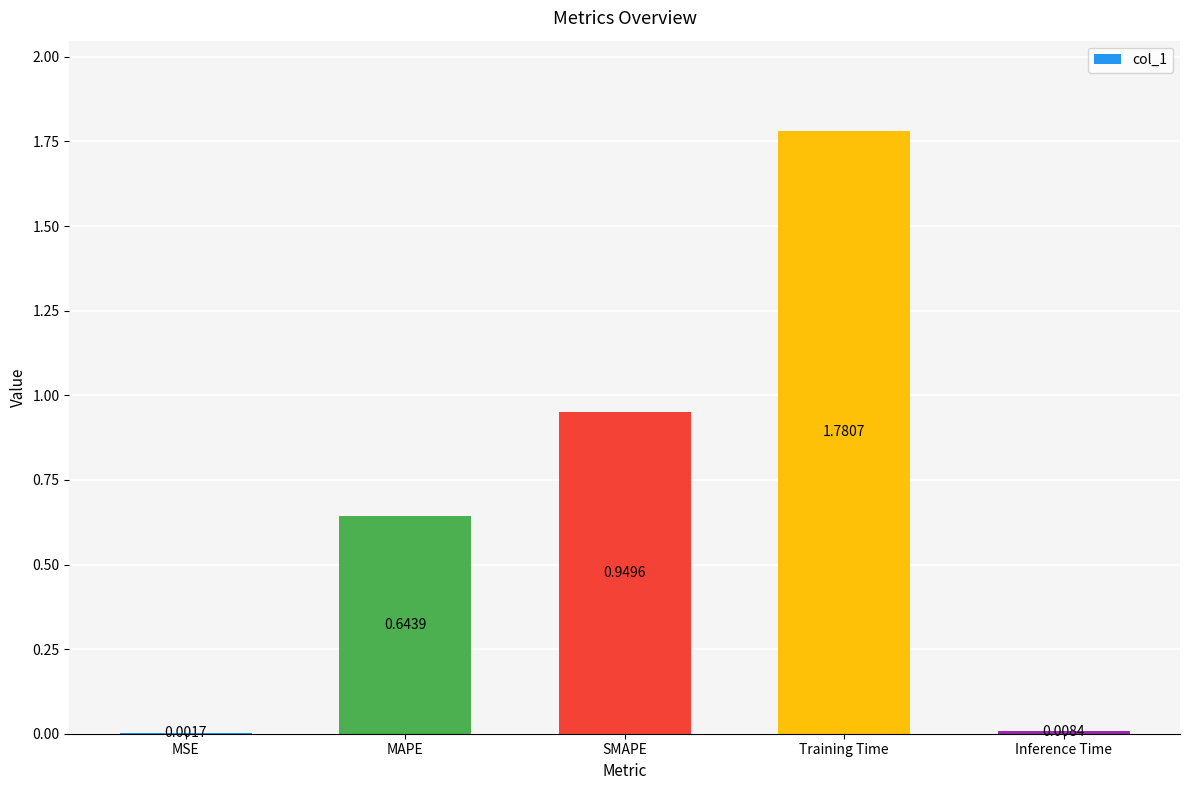

Where is the data nearest to the value 0?

MSE